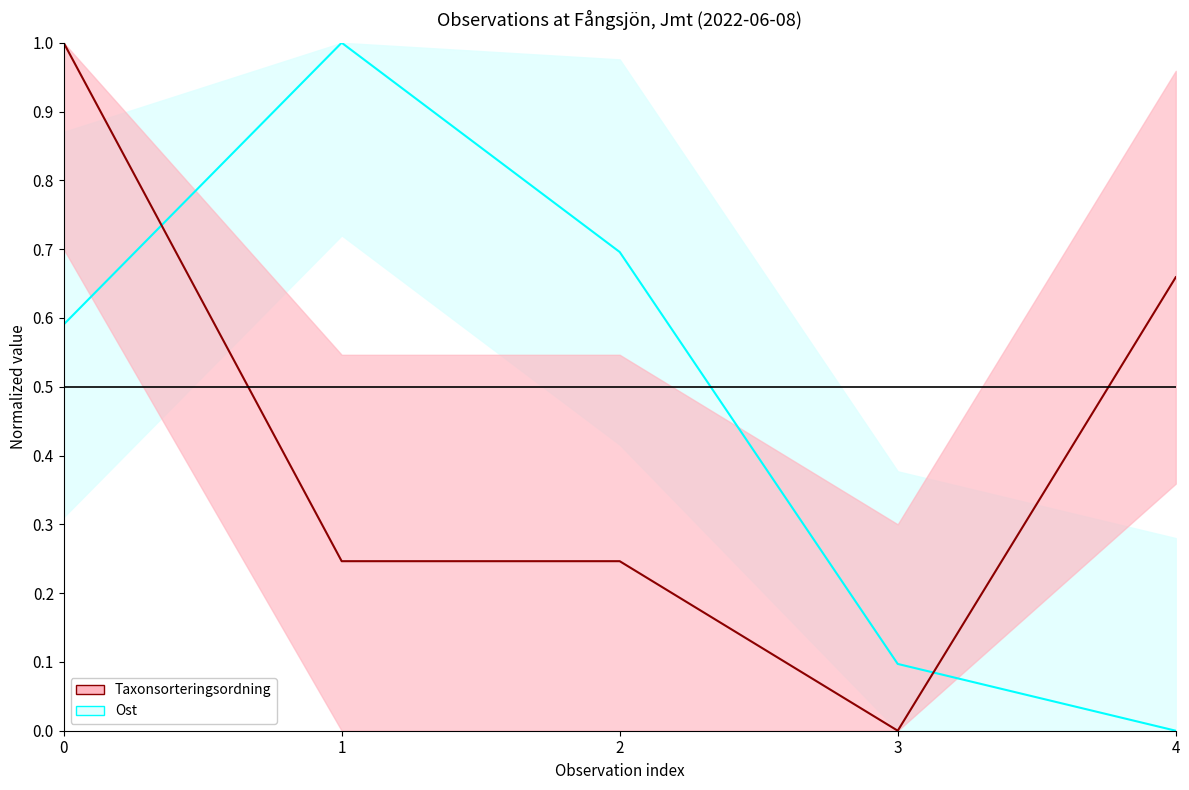

How many values in Taxonsorteringsordning are above zero?

4